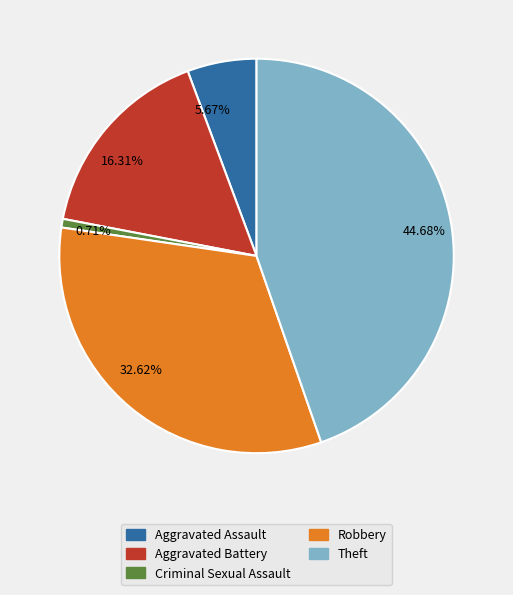

What is the smallest slice in the pie chart?

0.71%